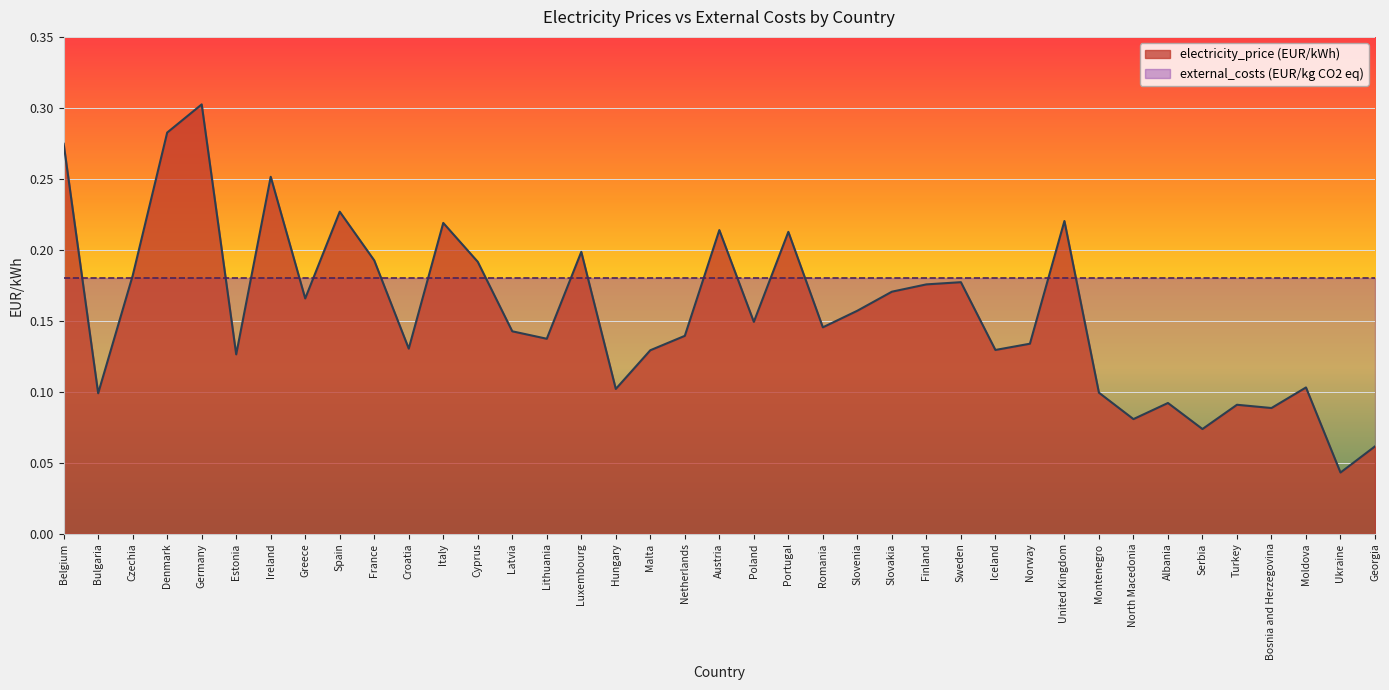

What is the label of the 27th point from the right?

Cyprus